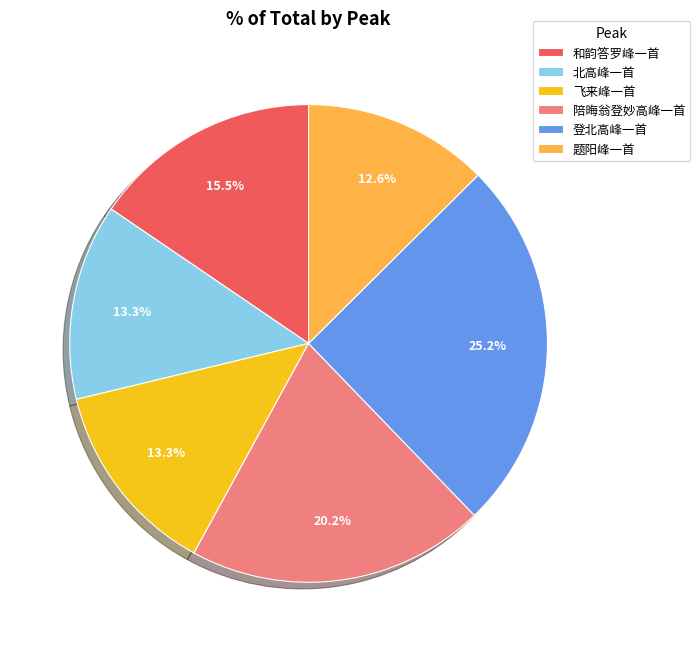

Count the number of slices in the pie.

6